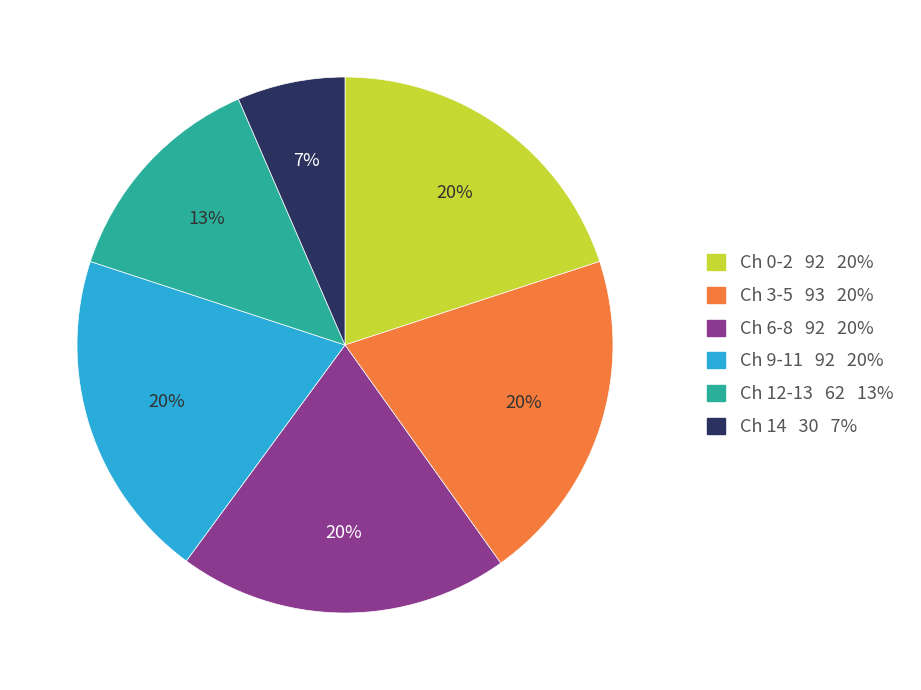

Do Ch 6-8 92 20% and Ch 12-13 62 13% together represent more than half of the pie?

No